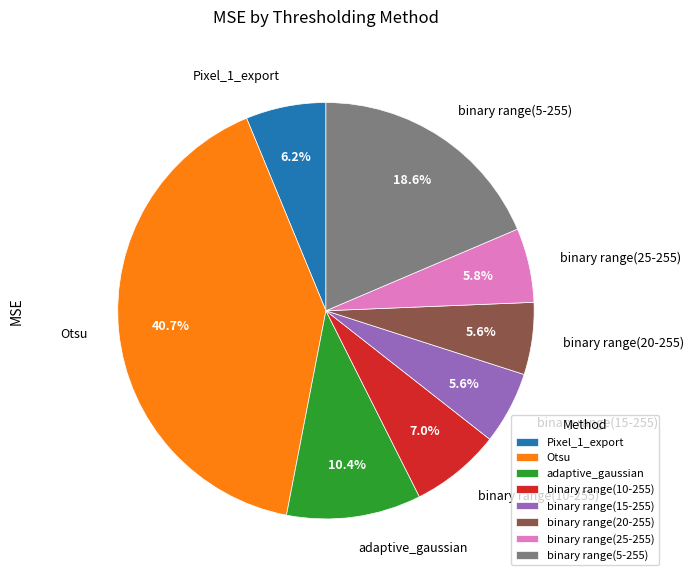

Approximately how many times larger is the value at Otsu compared to binary range(20-255)?

7.3